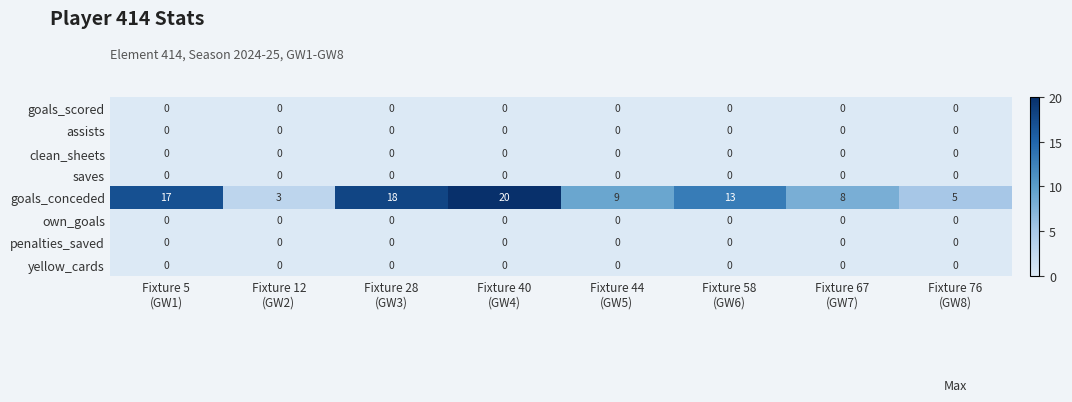

Which series has the largest total across all categories?

goals_conceded